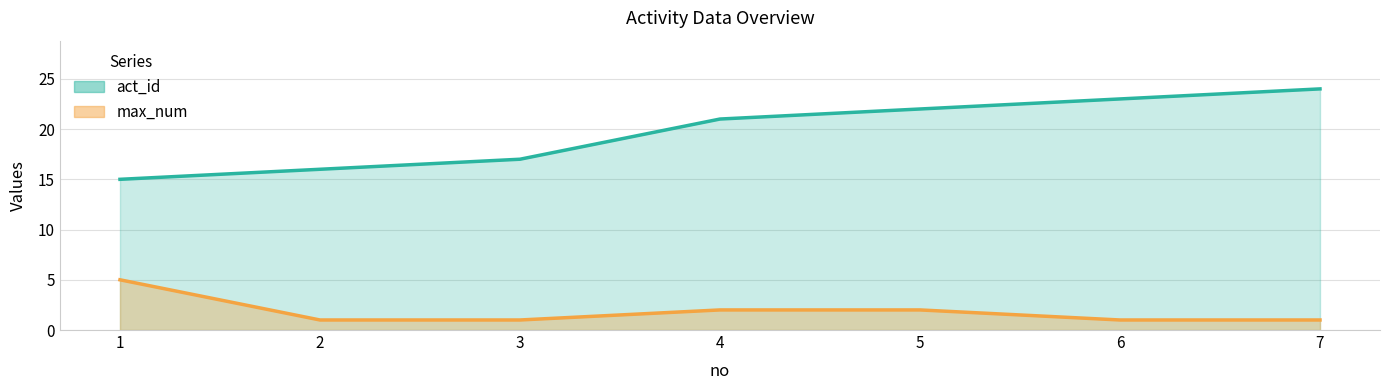

True or false: max_num has more than 0 interior local peaks.

False